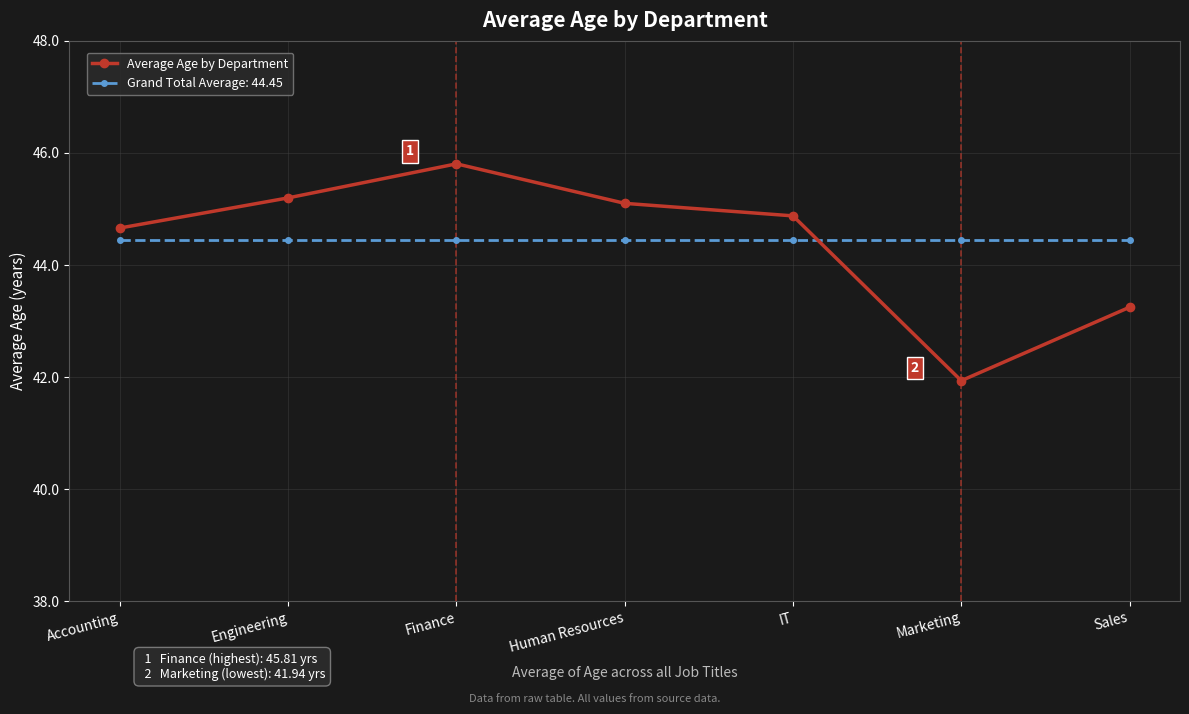

The value of Average Age by Department at IT is 44.9. True or false?

True